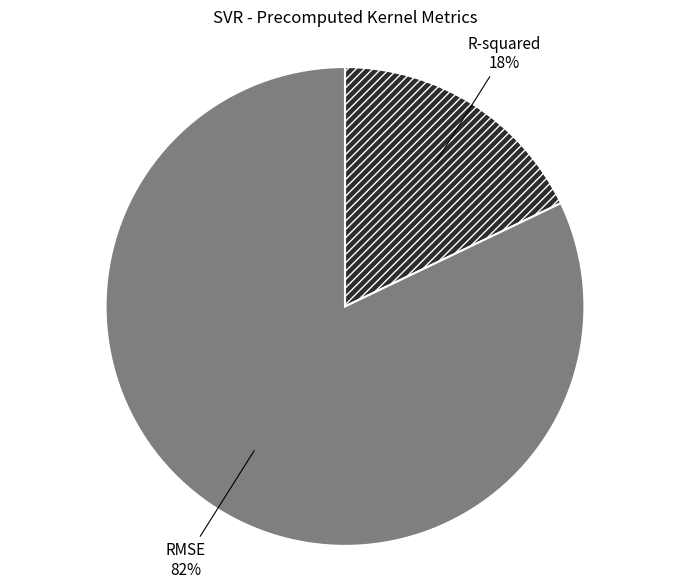

Is there a majority slice in this chart?

Yes